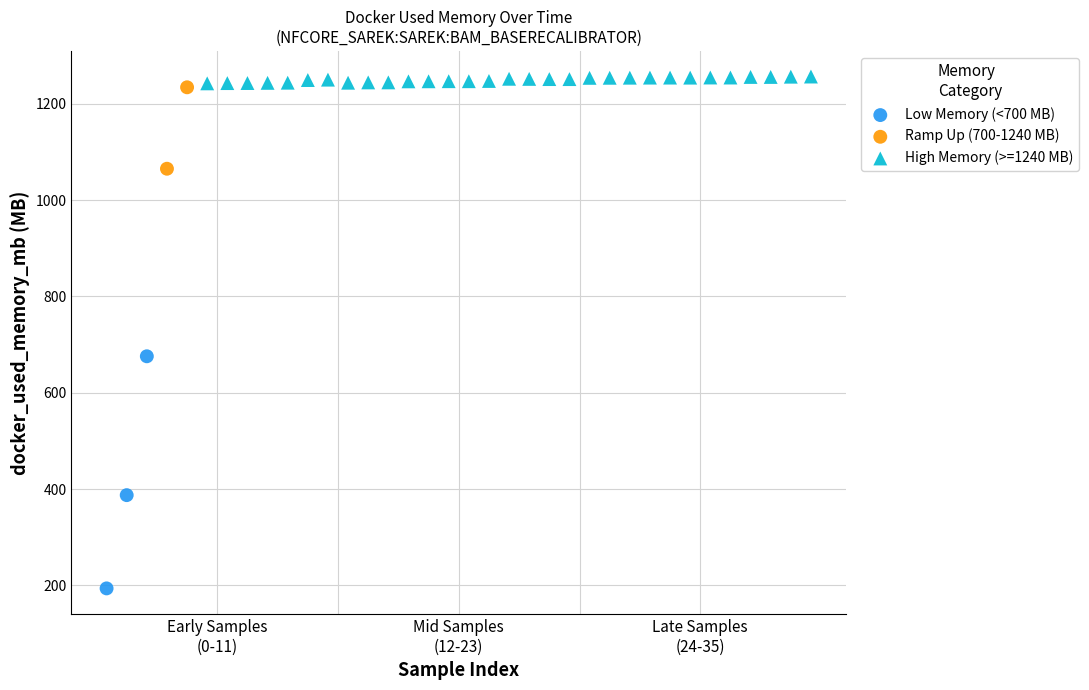

What are all the series names shown in the legend?

Low Memory (<700 MB), Ramp Up (700-1240 MB), High Memory (>=1240 MB)